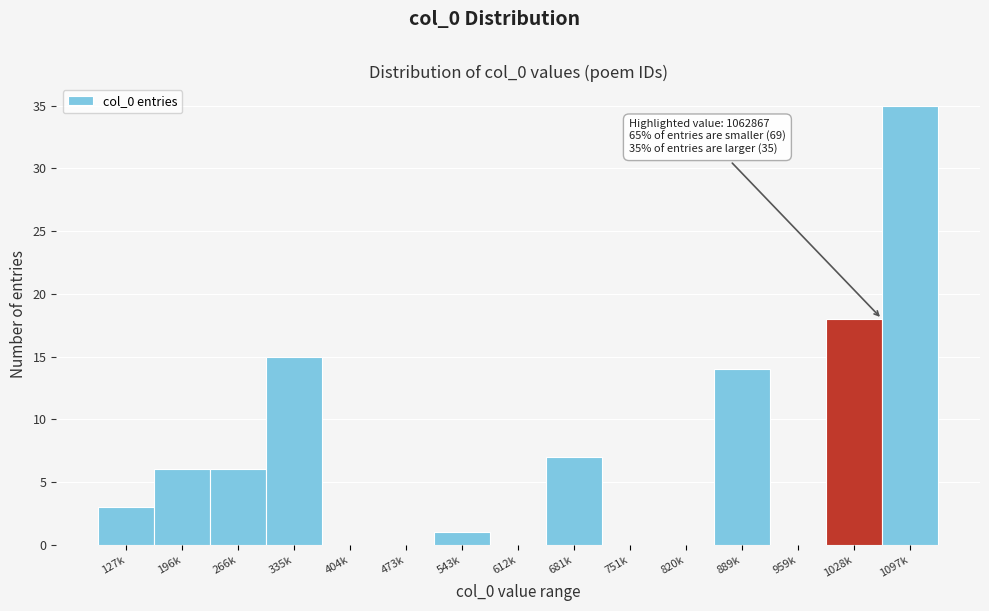

Reading left to right, extract all data points from this chart.

127k=3	196k=6	266k=6	335k=15	404k=0	473k=0	543k=1	612k=0	681k=7	751k=0	820k=0	889k=14	959k=0	1028k=18	1097k=35